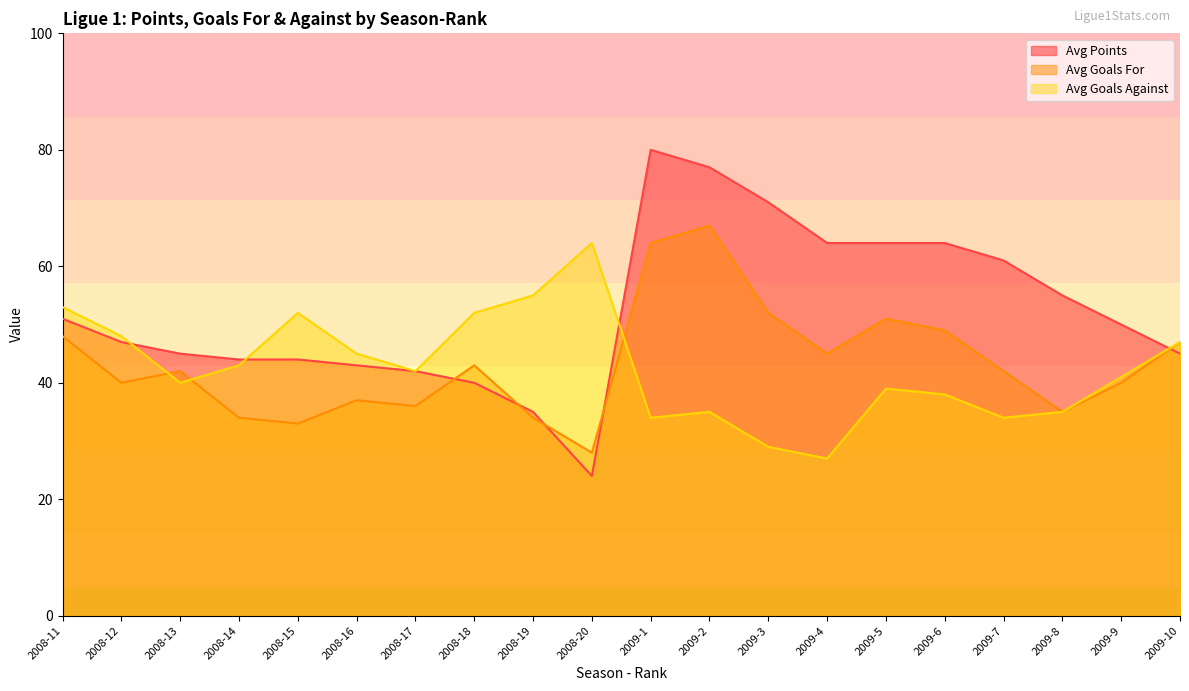

The Avg Points series shows 8 at 2008-20. True or false?

False